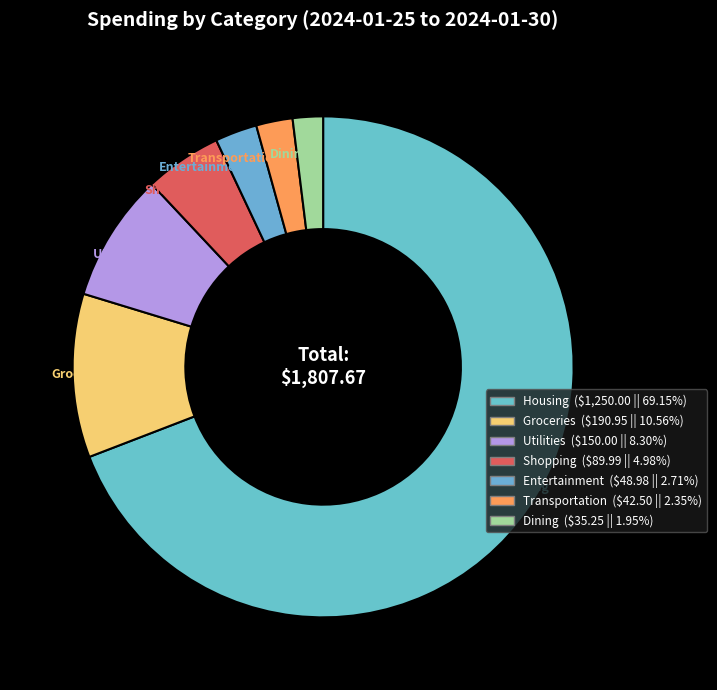

Approximately how many times larger is the value at Utilities compared to Housing?

0.1